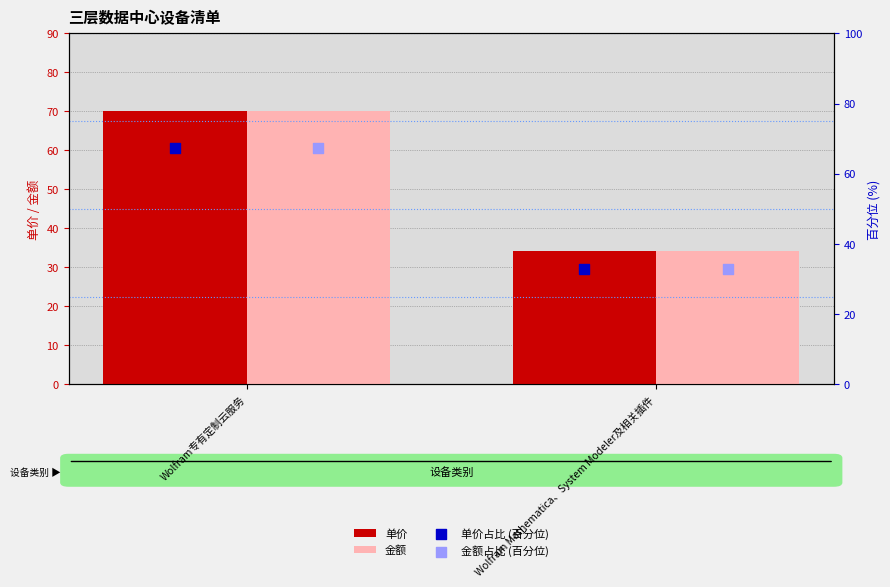

Rank the categories by 金额 value from highest to lowest.

Wolfram专有定制云服务, Wolfram Mathematica、System Modeler及相关插件